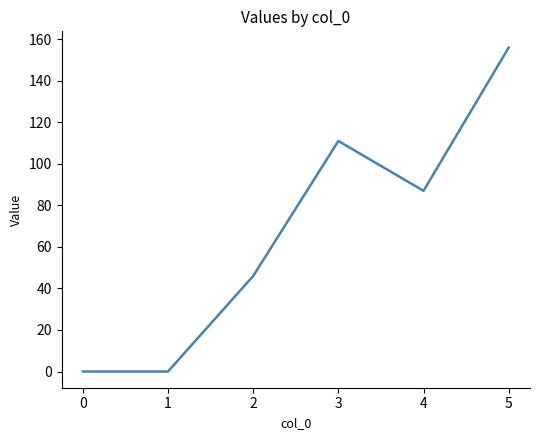

Approximately how many times larger is the value at 2 compared to 5?

0.3